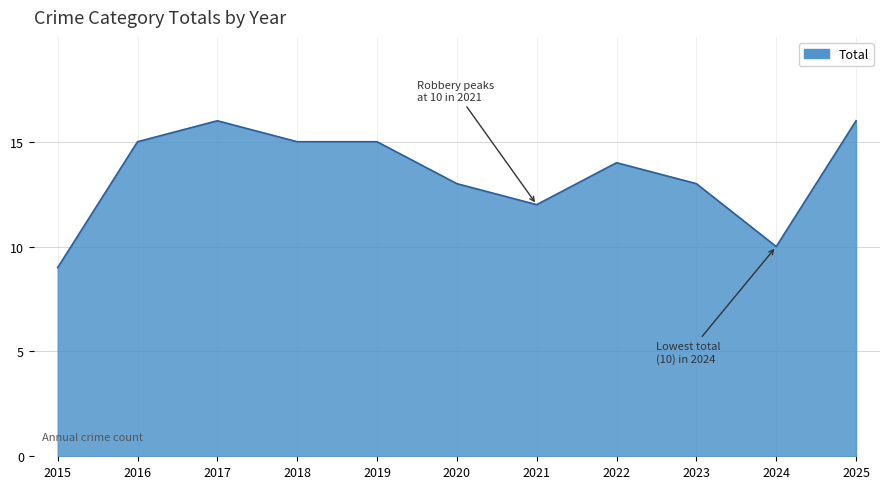

Count the values in the range 12 to 15.

7